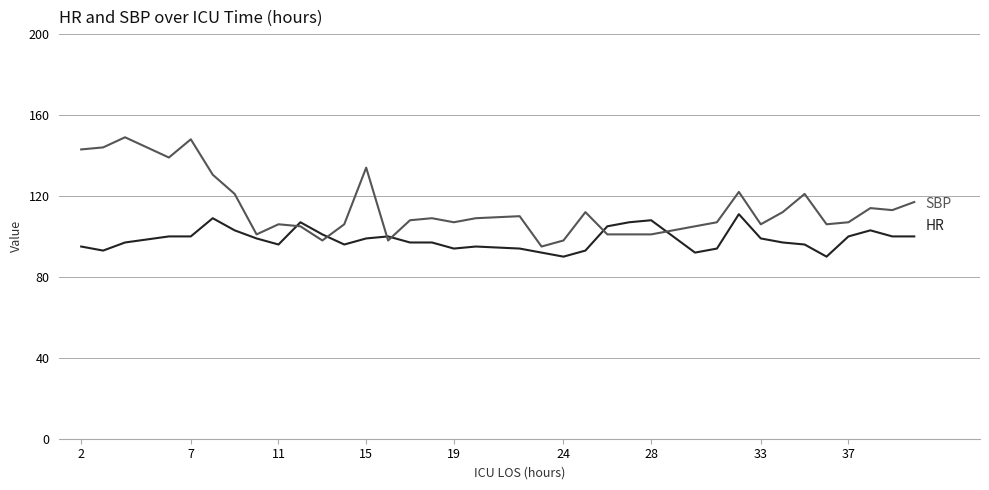

What is the minimum value shown in the chart?

90.0